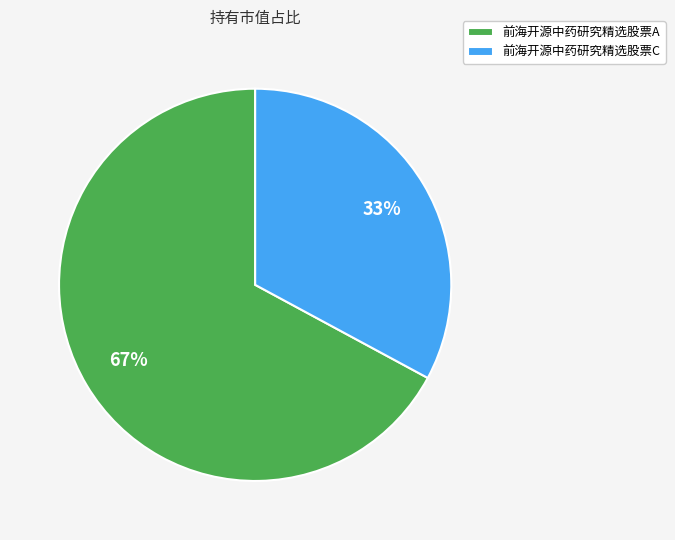

Is the sum of 前海开源中药研究精选股票A and 前海开源中药研究精选股票C greater than half?

Yes